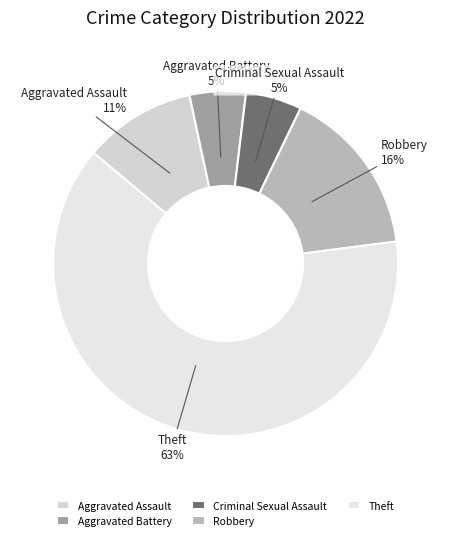

Count the number of slices in the pie.

5